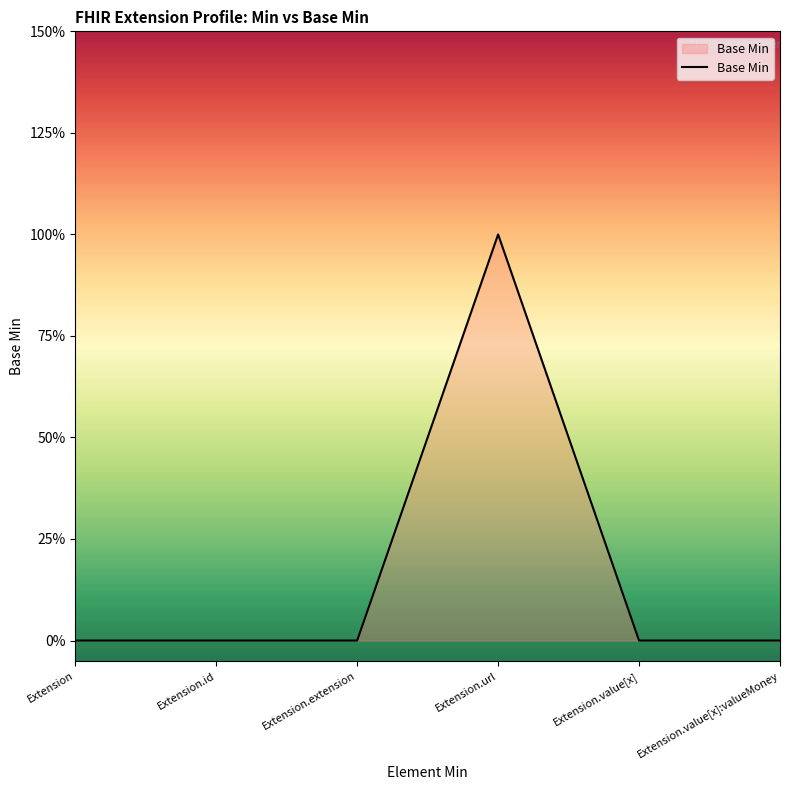

Rank the categories by value from highest to lowest.

Extension.url, Extension, Extension.id, Extension.extension, Extension.value[x], Extension.value[x]:valueMoney